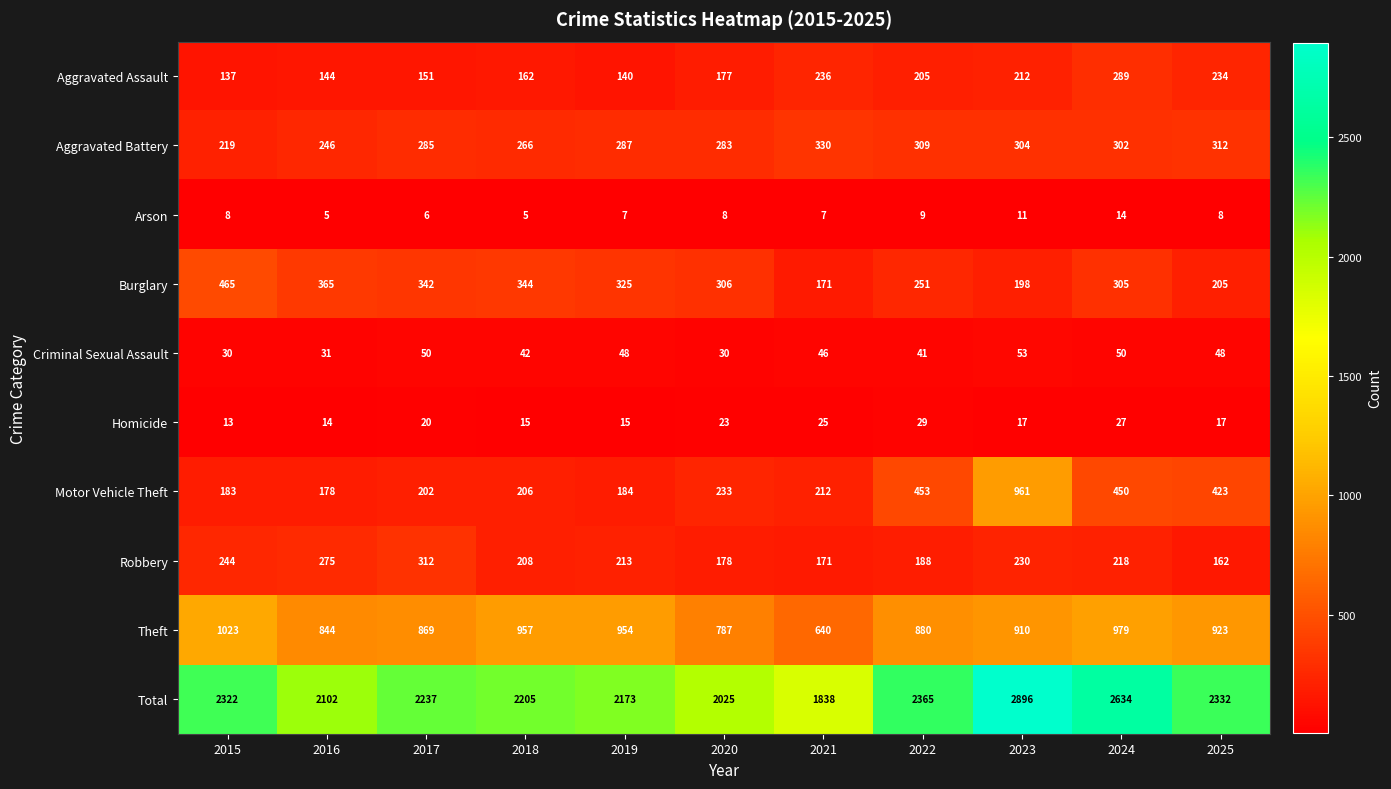

True or false: Arson has a value of 4 at 2019.

False